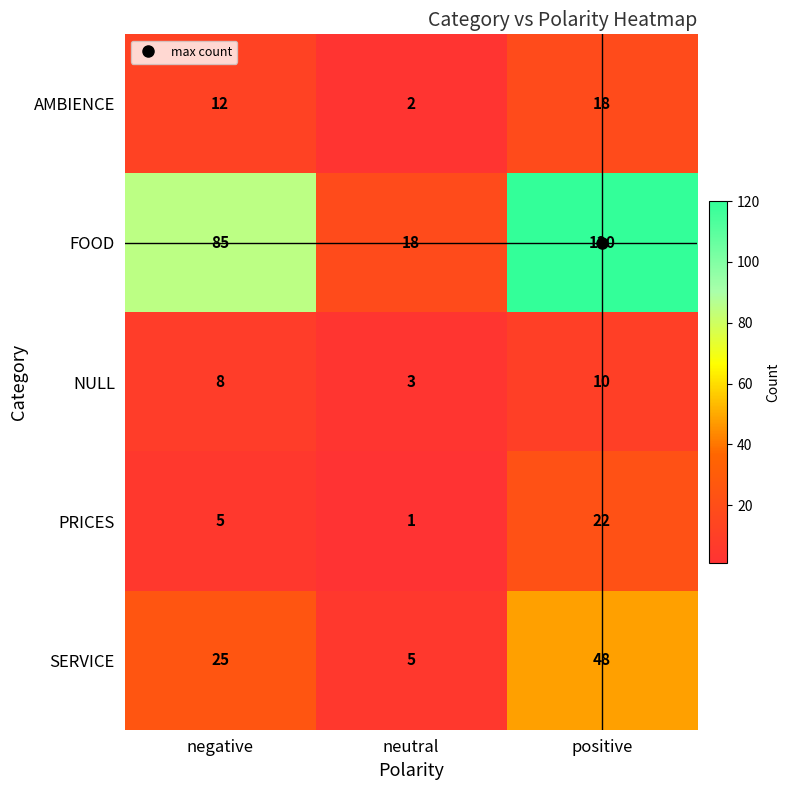

Which series has the widest spread of values?

FOOD